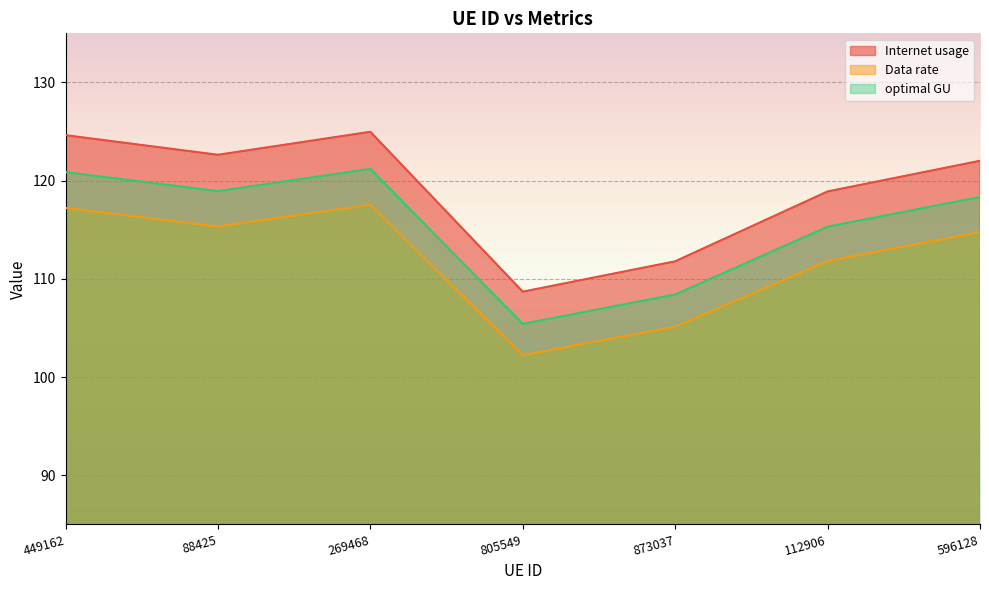

At which category is the sum across all series the highest?

269468